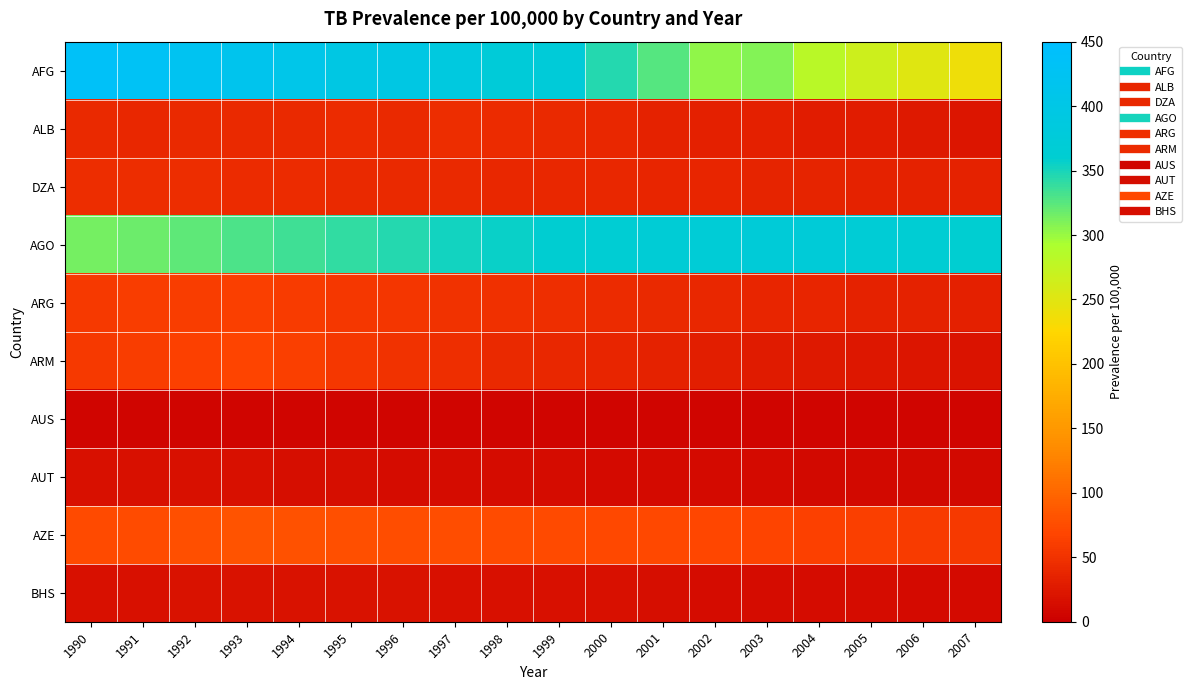

Reading left to right, extract all data points from this chart.

AFG: 1990=436	1991=429	1992=422	1993=415	1994=407	1995=397	1996=397	1997=387	1998=374	1999=373	2000=346	2001=326	2002=304	2003=308	2004=283	2005=267	2006=251	2007=238
ALB: 1990=42	1991=40	1992=41	1993=42	1994=42	1995=43	1996=42	1997=44	1998=43	1999=42	2000=40	2001=34	2002=32	2003=32	2004=29	2005=29	2006=26	2007=22
DZA: 1990=45	1991=44	1992=44	1993=43	1994=43	1995=42	1996=42	1997=41	1998=40	1999=40	2000=39	2001=38	2002=37	2003=36	2004=36	2005=35	2006=34	2007=34
AGO: 1990=313	1991=318	1992=323	1993=329	1994=335	1995=341	1996=346	1997=352	1998=356	1999=361	2000=364	2001=368	2002=370	2003=371	2004=371	2005=369	2006=365	2007=360
ARG: 1990=57	1991=60	1992=61	1993=62	1994=59	1995=56	1996=53	1997=50	1998=48	1999=46	2000=43	2001=41	2002=40	2003=38	2004=37	2005=35	2006=34	2007=33
ARM: 1990=58	1991=60	1992=65	1993=68	1994=62	1995=55	1996=50	1997=46	1998=42	1999=39	2000=37	2001=34	2002=30	2003=28	2004=26	2005=24	2006=22	2007=21
AUS: 1990=7	1991=7	1992=7	1993=7	1994=7	1995=7	1996=7	1997=7	1998=7	1999=7	2000=7	2001=7	2002=7	2003=7	2004=6	2005=6	2006=6	2007=6
AUT: 1990=17	1991=16	1992=16	1993=16	1994=15	1995=15	1996=14	1997=14	1998=13	1999=13	2000=12	2001=12	2002=11	2003=11	2004=10	2005=10	2006=9	2007=9
AZE: 1990=73	1991=75	1992=78	1993=81	1994=80	1995=78	1996=77	1997=76	1998=74	1999=73	2000=72	2001=71	2002=70	2003=68	2004=65	2005=62	2006=59	2007=57
BHS: 1990=16	1991=17	1992=18	1993=18	1994=18	1995=18	1996=18	1997=17	1998=17	1999=17	2000=16	2001=15	2002=14	2003=14	2004=13	2005=13	2006=12	2007=12